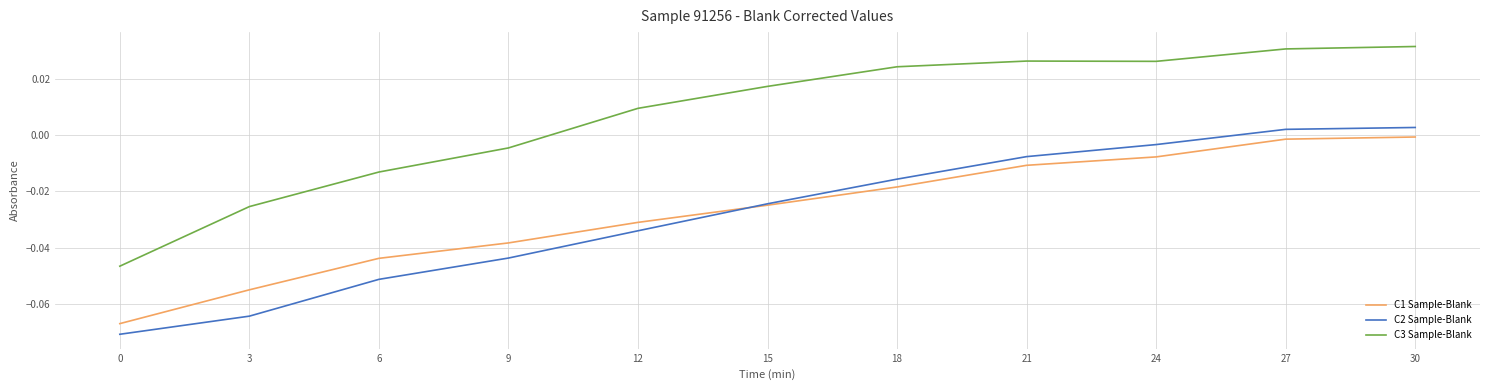

What are all the series names shown in the legend?

C1 Sample-Blank, C2 Sample-Blank, C3 Sample-Blank